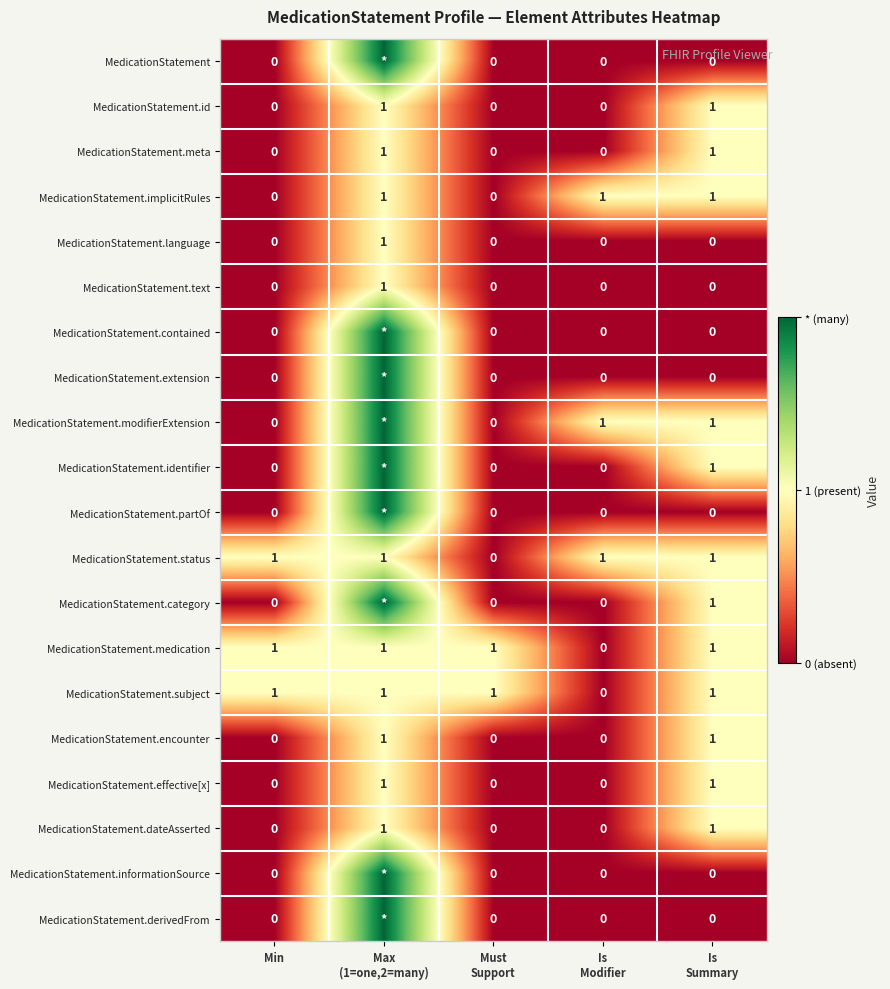

At which category is the sum across all series the highest?

Max
(1=one,2=many)